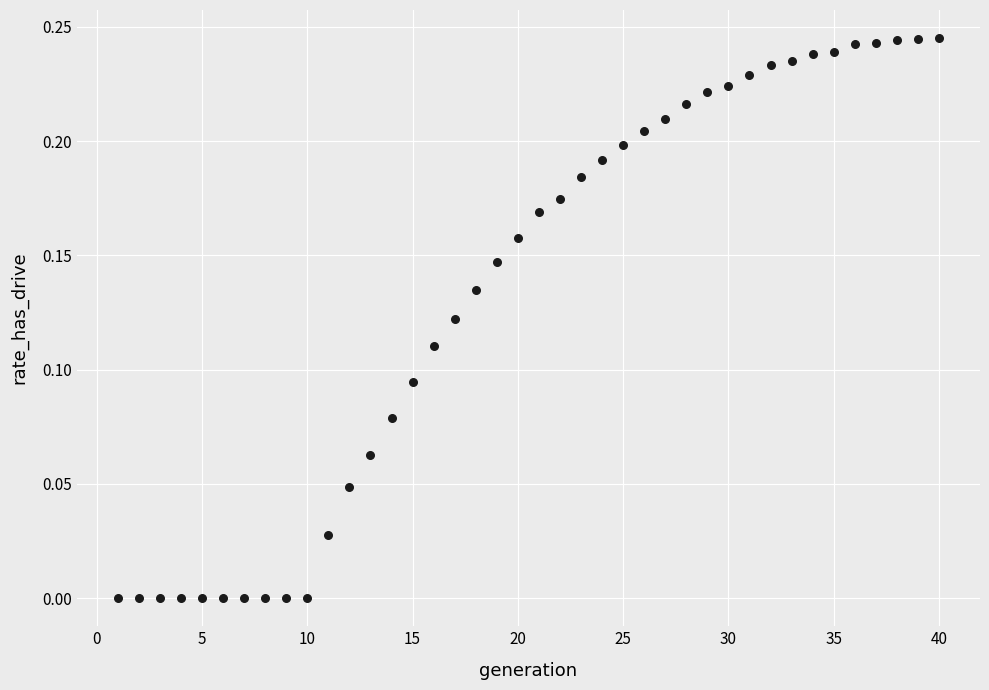

What is the range of X values (max minus min)?

39.0